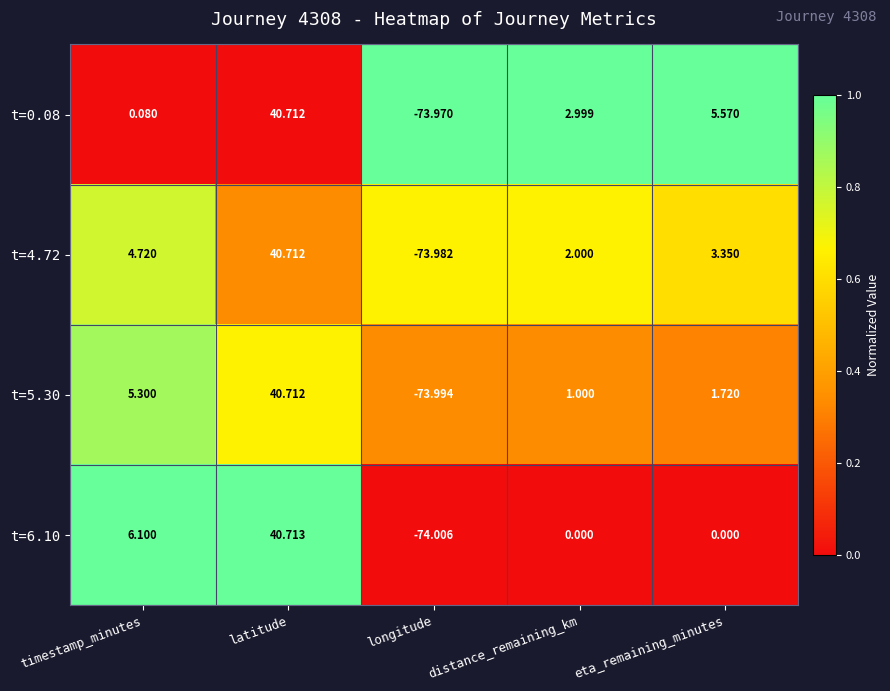

List the labels in order of t=5.30 value, largest first.

latitude, timestamp_minutes, eta_remaining_minutes, distance_remaining_km, longitude